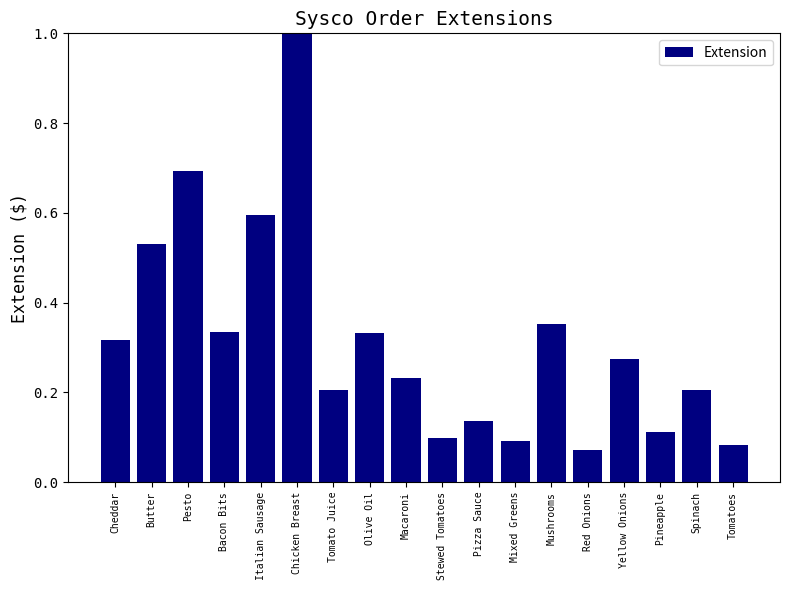

What is the change in value from Italian Sausage to Tomato Juice?

-0.4